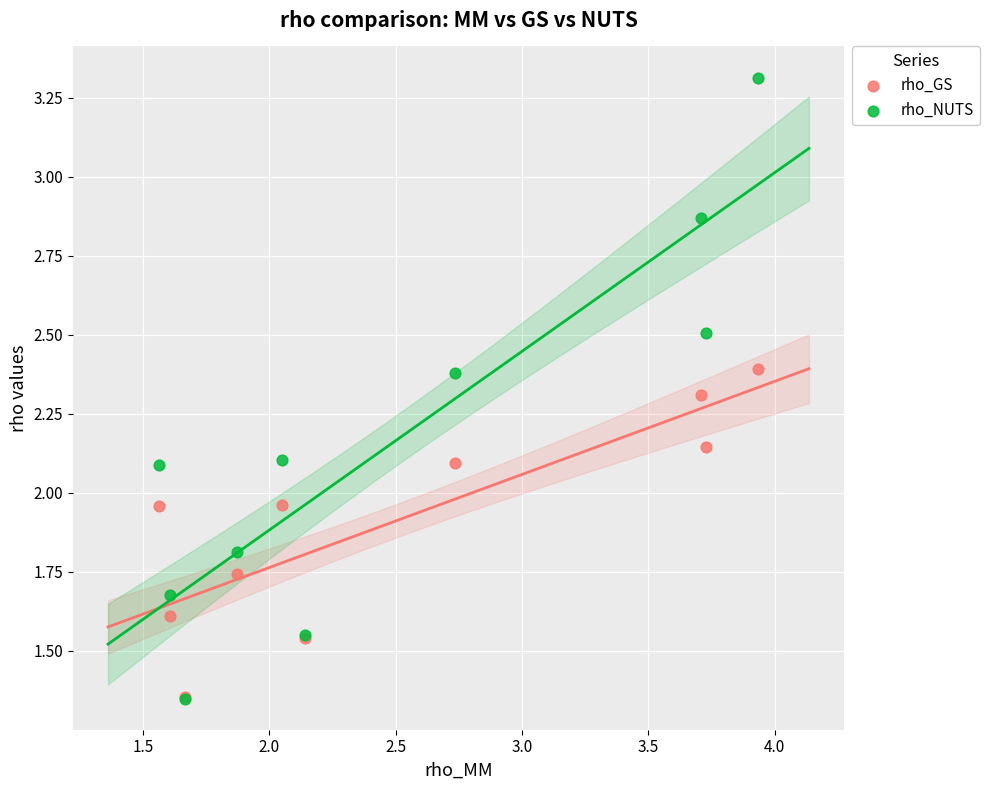

Which series contains the highest Y value?

rho_NUTS